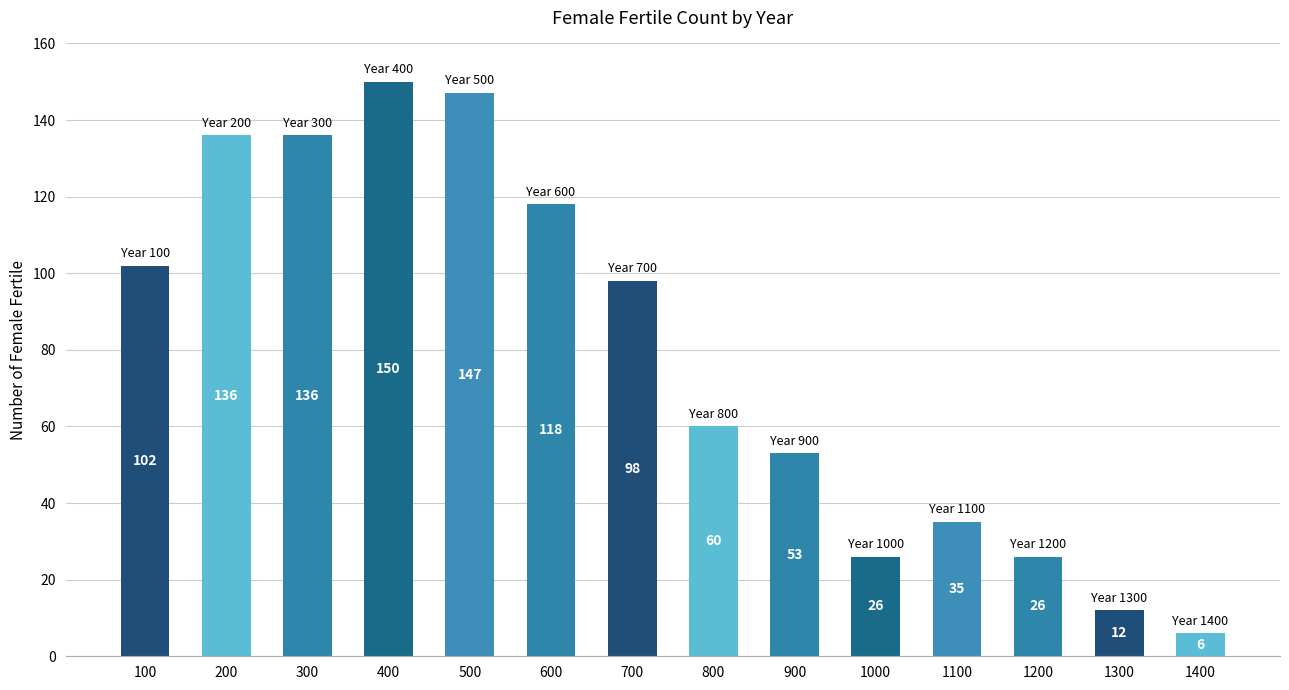

Between 300 and 500, which is larger?

500